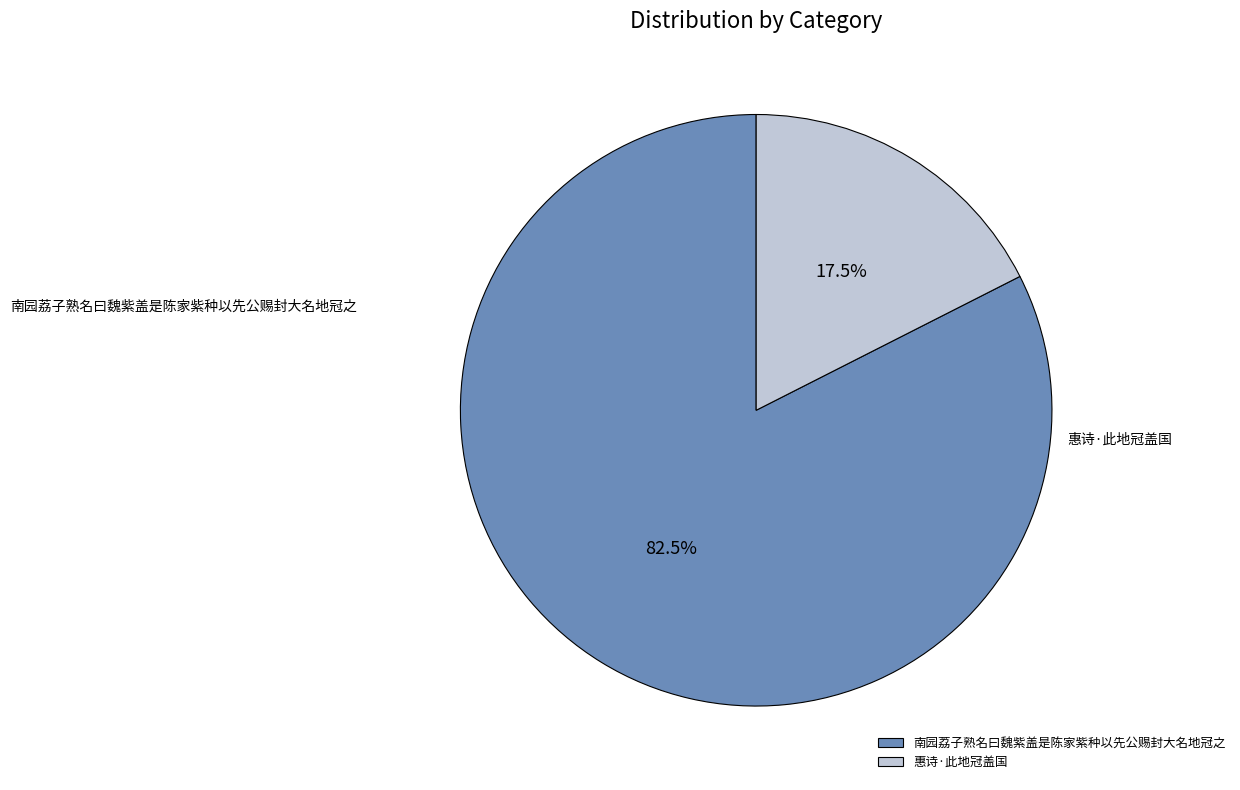

What is the largest slice in the pie chart?

南园荔子熟名曰魏紫盖是陈家紫种以先公赐封大名地冠之